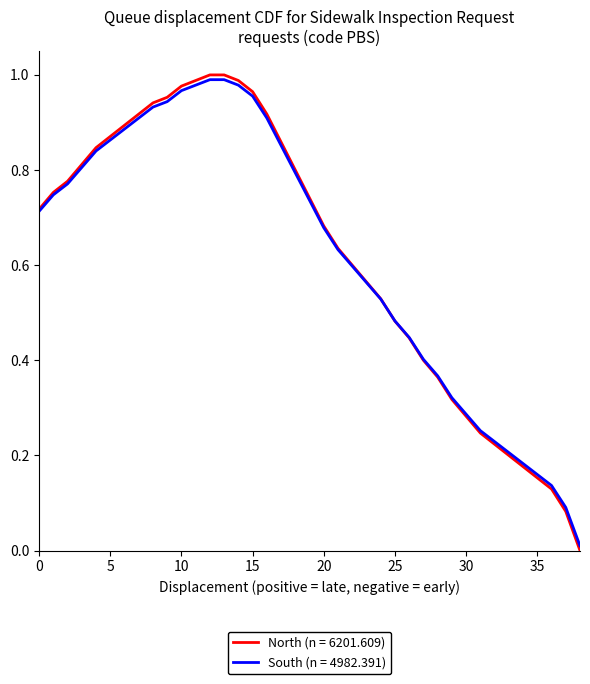

How many lines are shown in the chart?

2